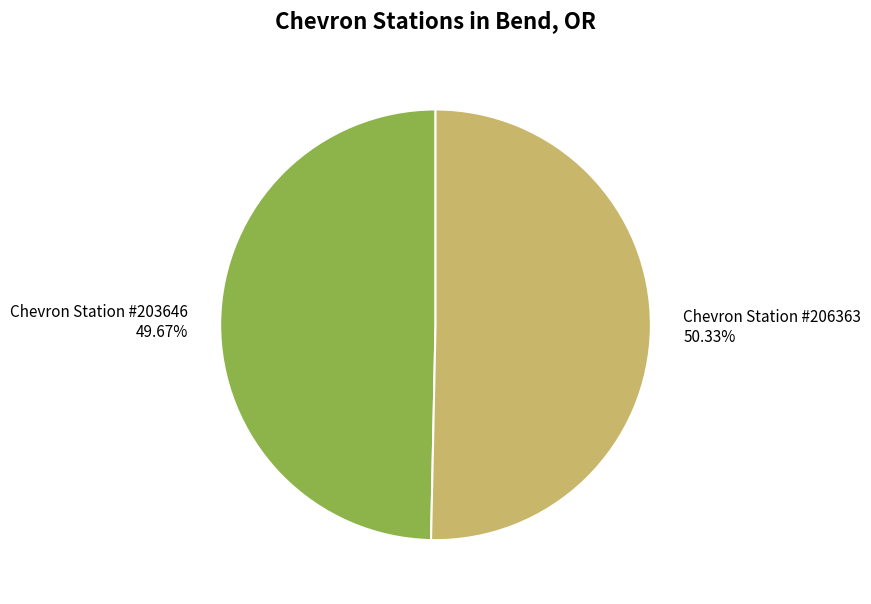

How many slices are in this pie chart?

2